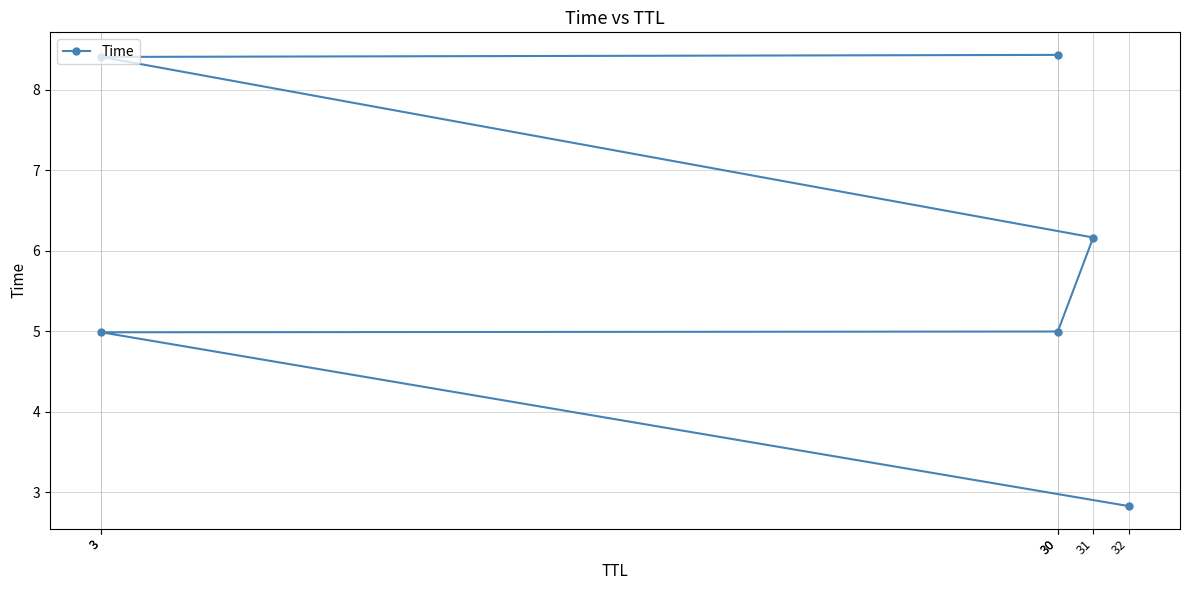

Reading left to right, what are all the values shown in this chart?

32=2.8	3=5.0	30=5.0	31=6.2	3=8.4	30=8.4